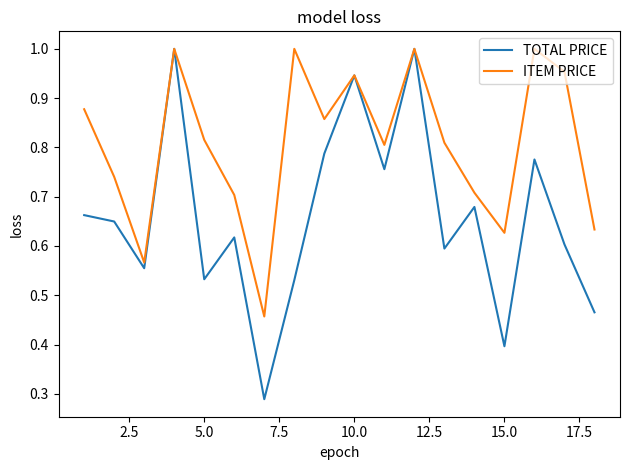

Which series has the largest range (max minus min)?

TOTAL PRICE